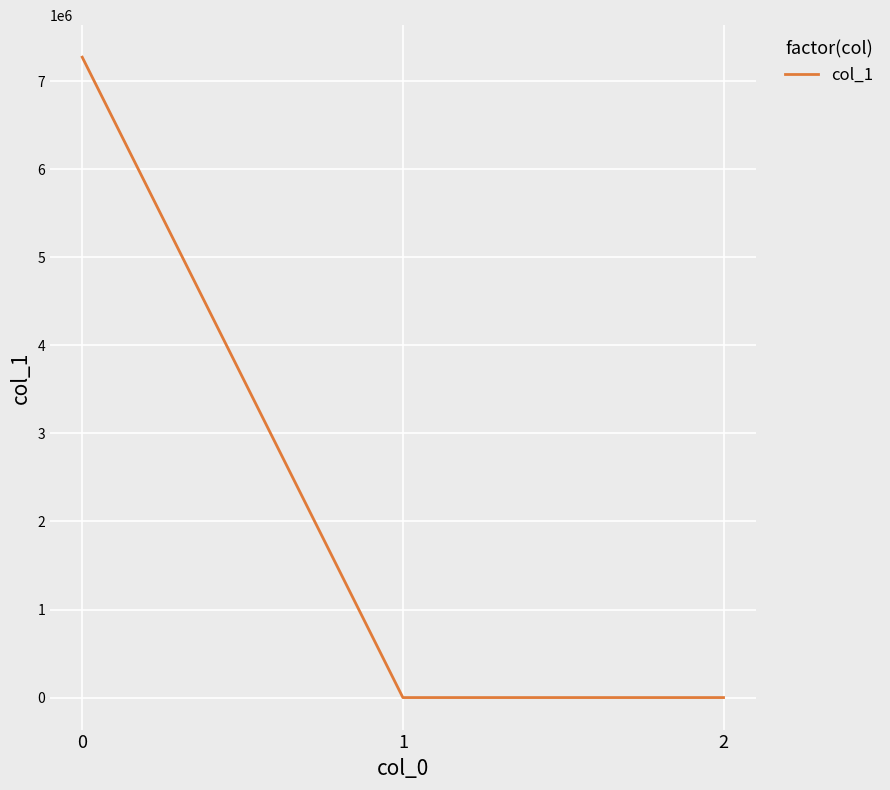

True or false: the data shows 1904491.0 at 0.

False